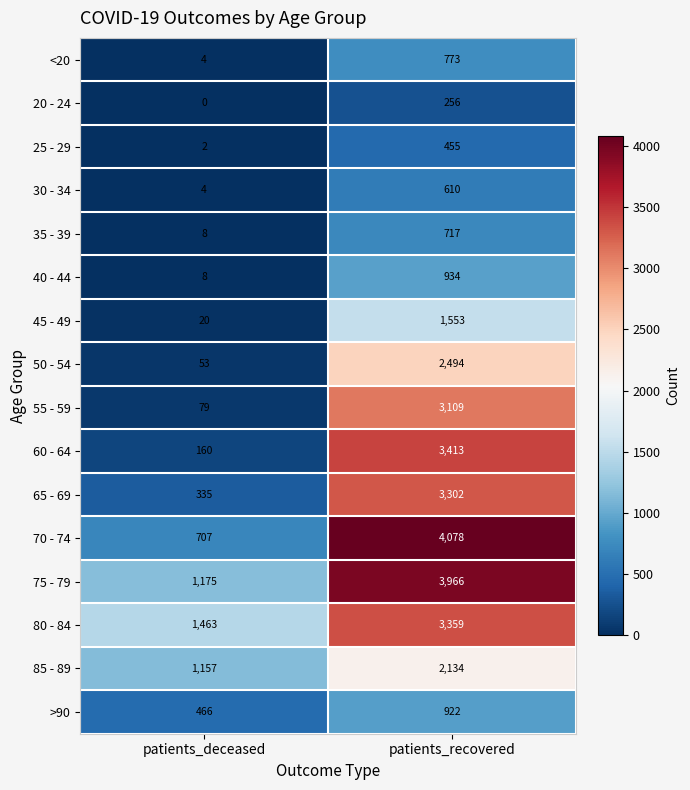

What is the average value of the 85 - 89 series?

1646